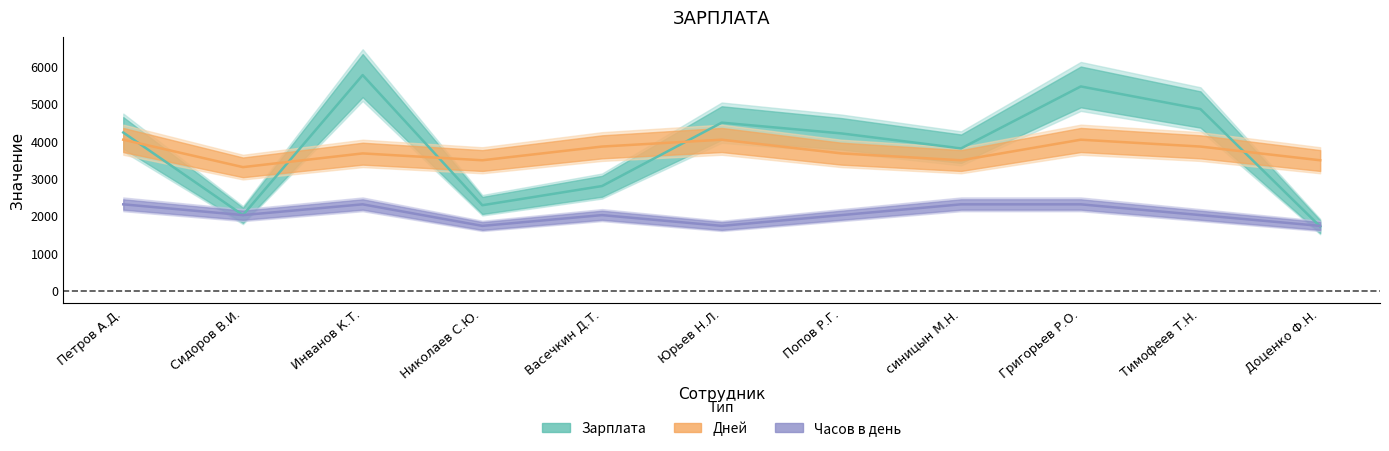

True or false: Часов в день and Дней intersect in this chart.

False